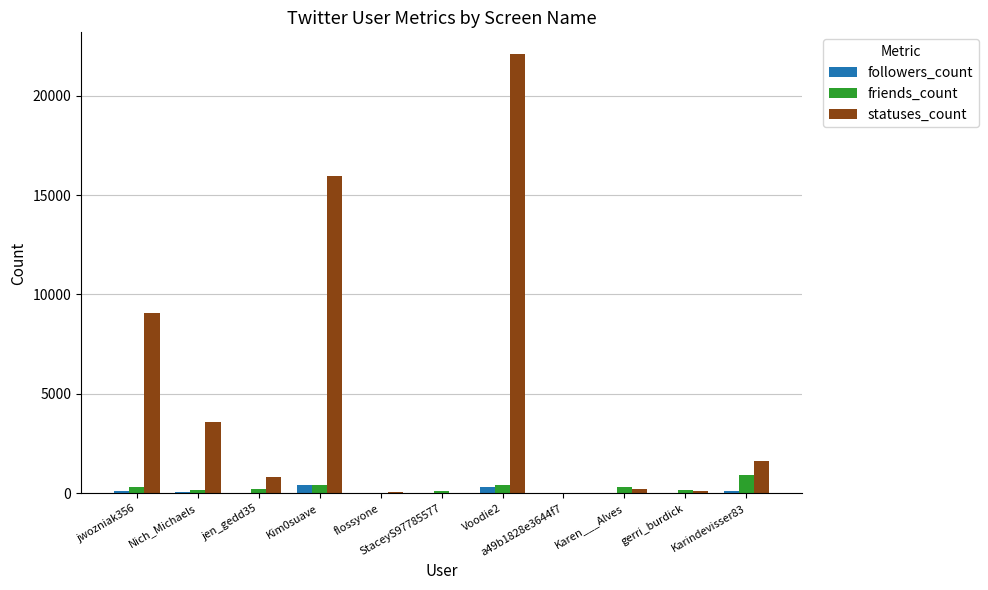

Which series changed the most between jen_gedd35 and Voodie2?

statuses_count